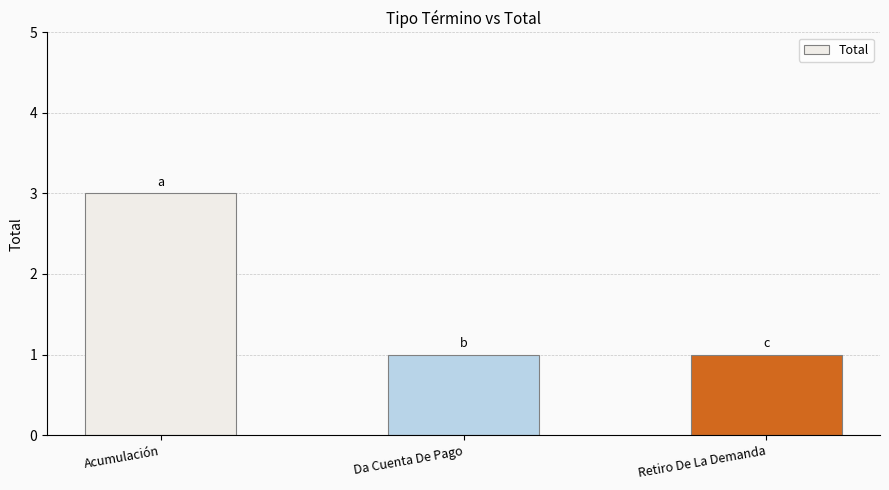

What is the difference between the maximum and second lowest values?

2